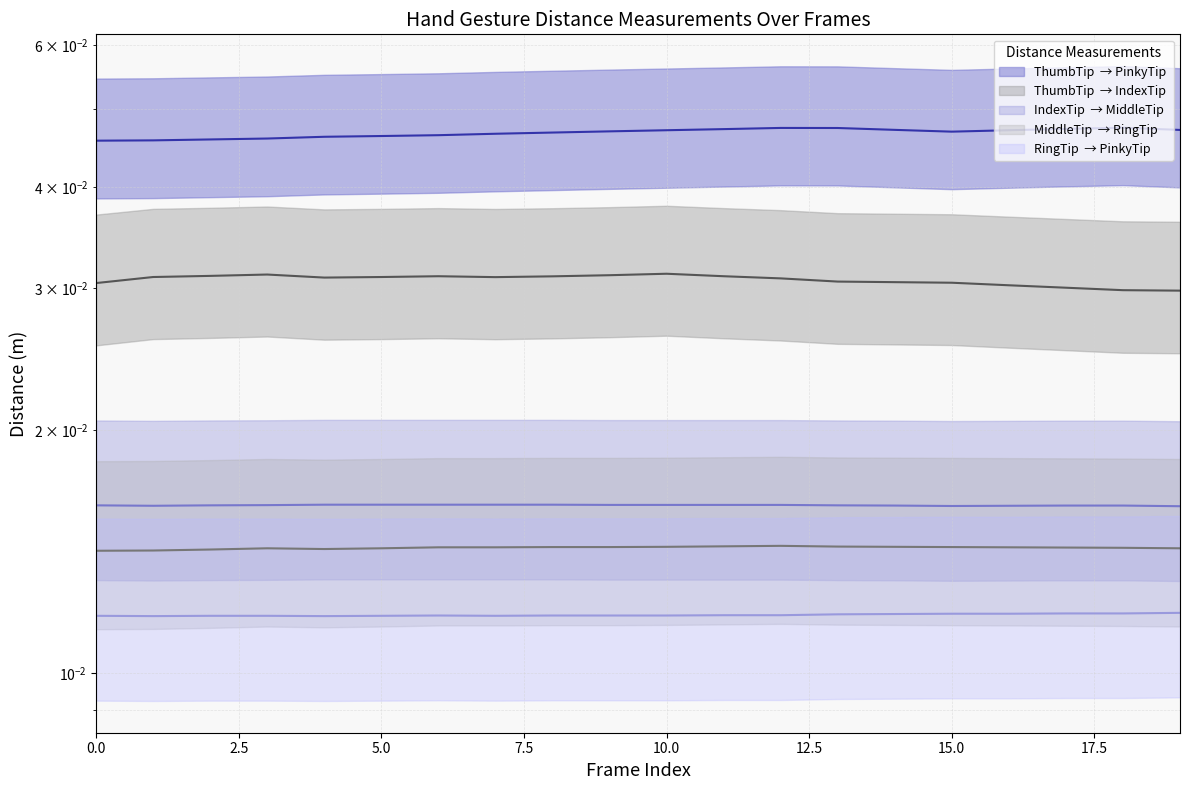

List the series in order of their peak value, highest first.

Dist.ThumbTip.PinkyTip (median), Dist.ThumbTip.IndexTip (median), Dist.IndexTip.MiddleTip (median), Dist.MiddleTip.RingTip (median), Dist.RingTip.PinkyTip (median)